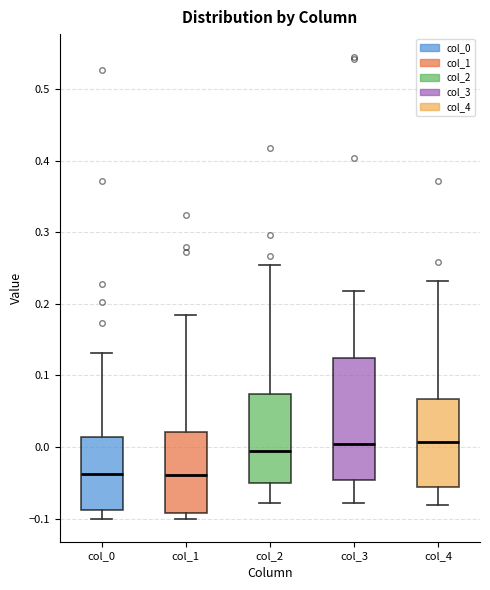

Reading left to right, transcribe this box plot: for each box, give where its median line is, the range the box spans, and where its two whiskers end, as read against the y-axis. The values are not printed on the chart, so give them approximately, as read against the axis.

col_0: median -0.04, box -0.09 to 0.01, whiskers -0.10 to 0.13
col_1: median -0.04, box -0.09 to 0.02, whiskers -0.10 to 0.18
col_2: median -0.01, box -0.05 to 0.07, whiskers -0.08 to 0.25
col_3: median 0.00, box -0.05 to 0.12, whiskers -0.08 to 0.22
col_4: median 0.01, box -0.06 to 0.07, whiskers -0.08 to 0.23